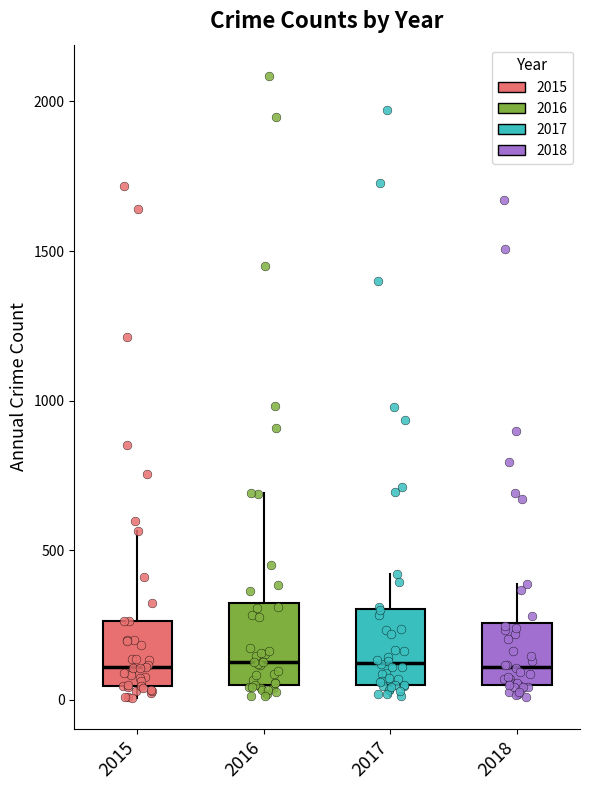

Reading left to right, read every box against the y-axis: the position of its median line, the range the box covers, and the ends of its whiskers. The values are not printed on the chart, so give them approximately, as read against the axis.

2015: median 100, box 50 to 250, whiskers 0 to 550
2016: median 150, box 50 to 300, whiskers 0 to 700
2017: median 100, box 50 to 300, whiskers 0 to 400
2018: median 100, box 50 to 250, whiskers 0 to 400